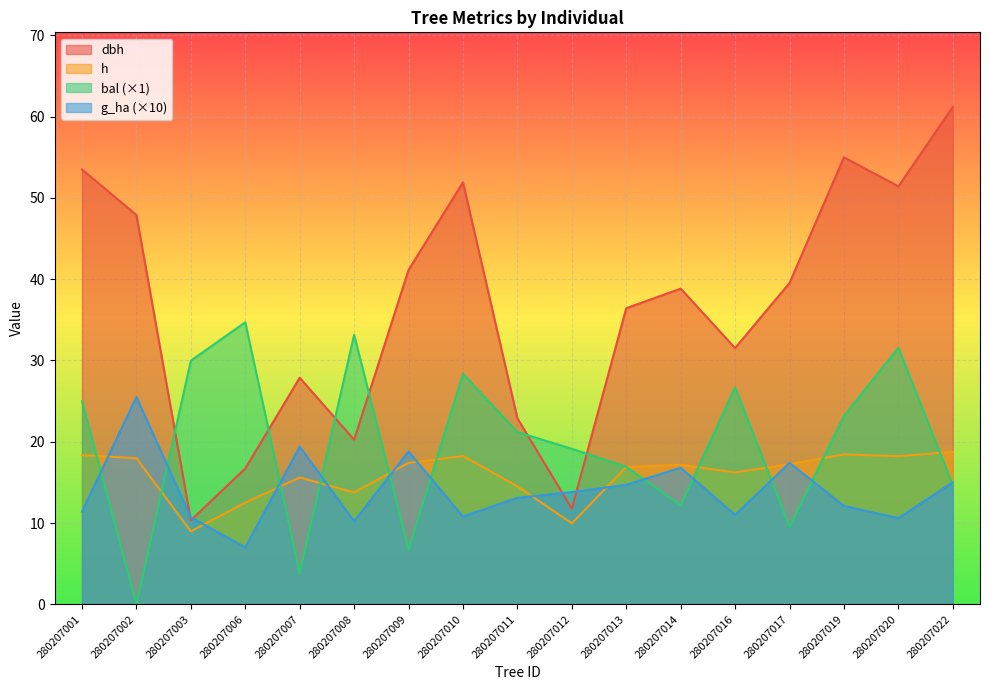

The value of g_ha at 280207019 is 19.1. True or false?

False